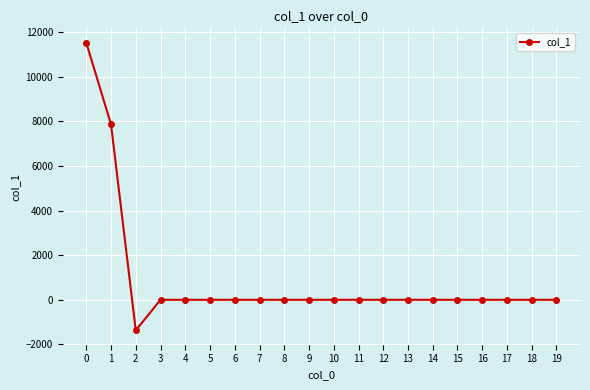

True or false: the data shows 0.0 at 8.

True